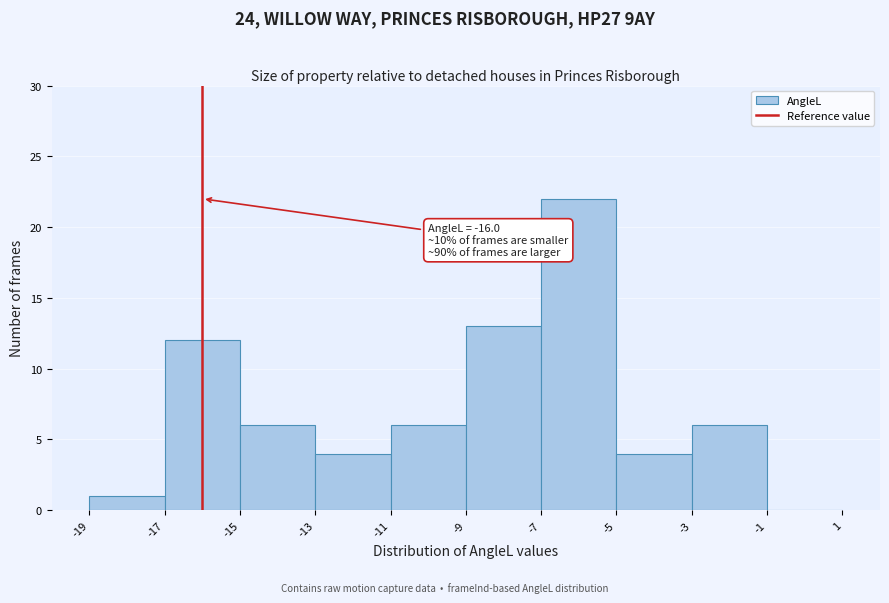

Over which range of the x-axis is the bar tallest?

-7 to -5